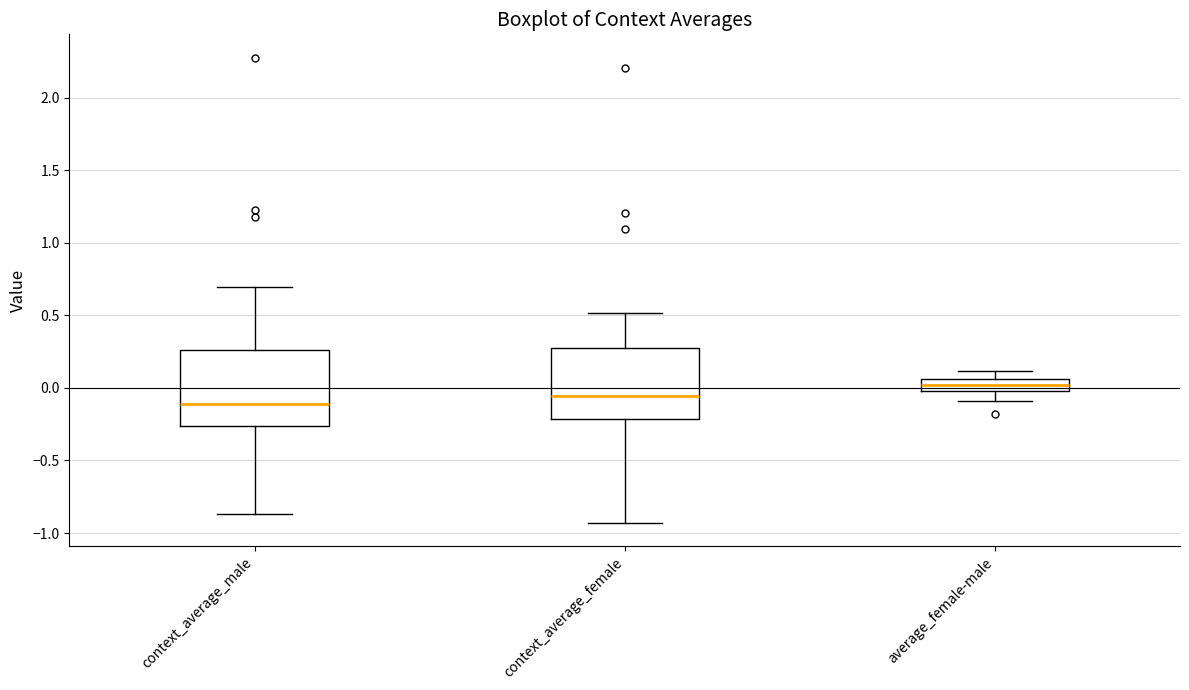

Reading left to right, read every box against the y-axis: the position of its median line, the range the box covers, and the ends of its whiskers. The values are not printed on the chart, so give them approximately, as read against the axis.

context_average_male: median -0.10, box -0.25 to 0.25, whiskers -0.85 to 0.70
context_average_female: median -0.05, box -0.20 to 0.25, whiskers -0.95 to 0.50
average_female-male: median 0.00 (inside the box), box 0.00 to 0.05, whiskers -0.10 to 0.10